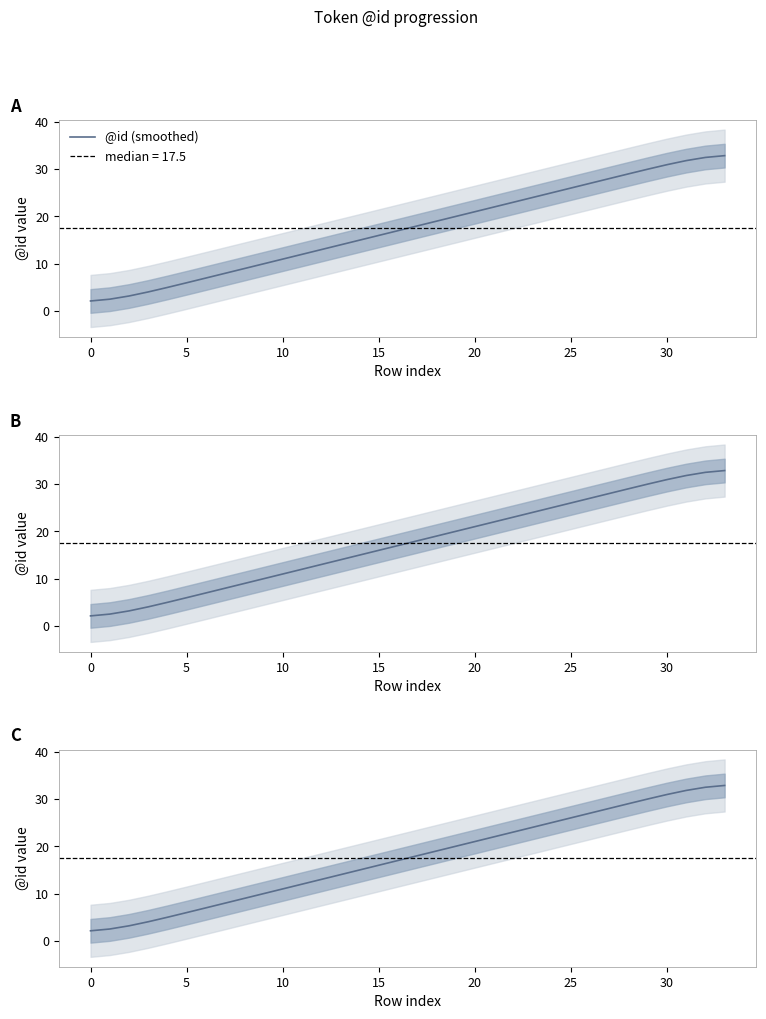

What is the sum of all values?

595.0